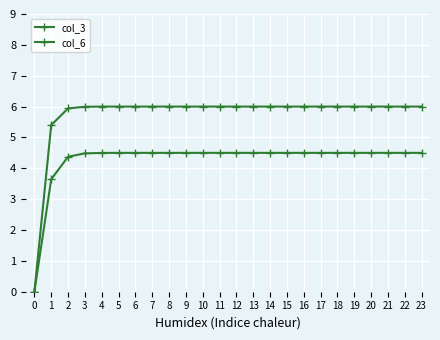

How many series are shown in this chart?

2